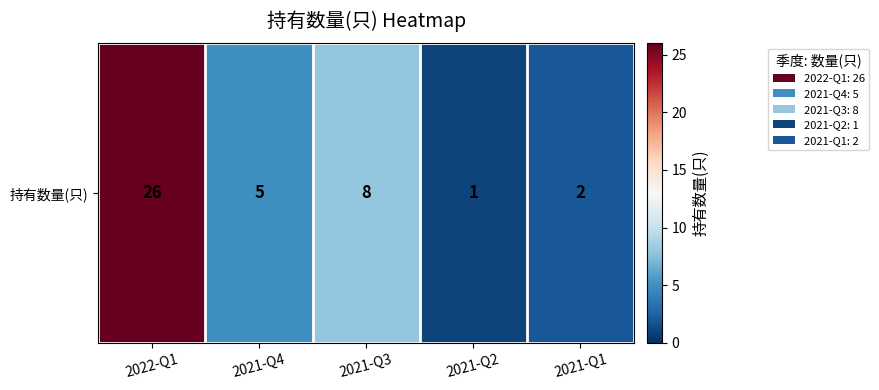

What is the average value?

8